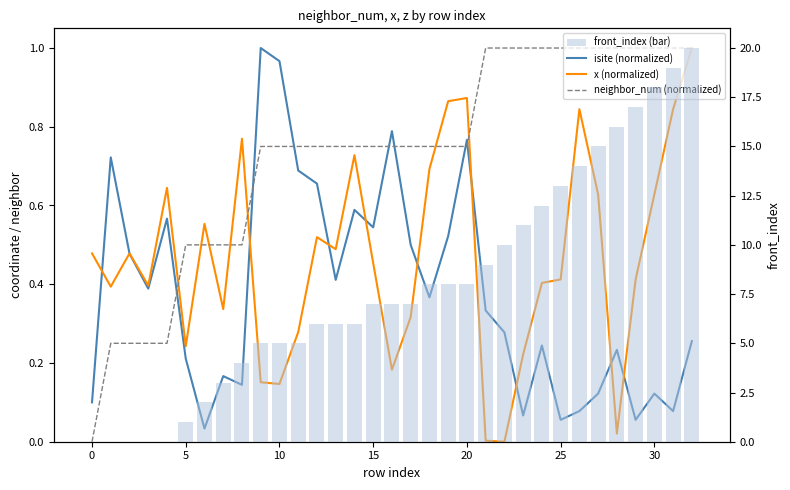

At which label does neighbor_num (normalized) reach its peak?

21